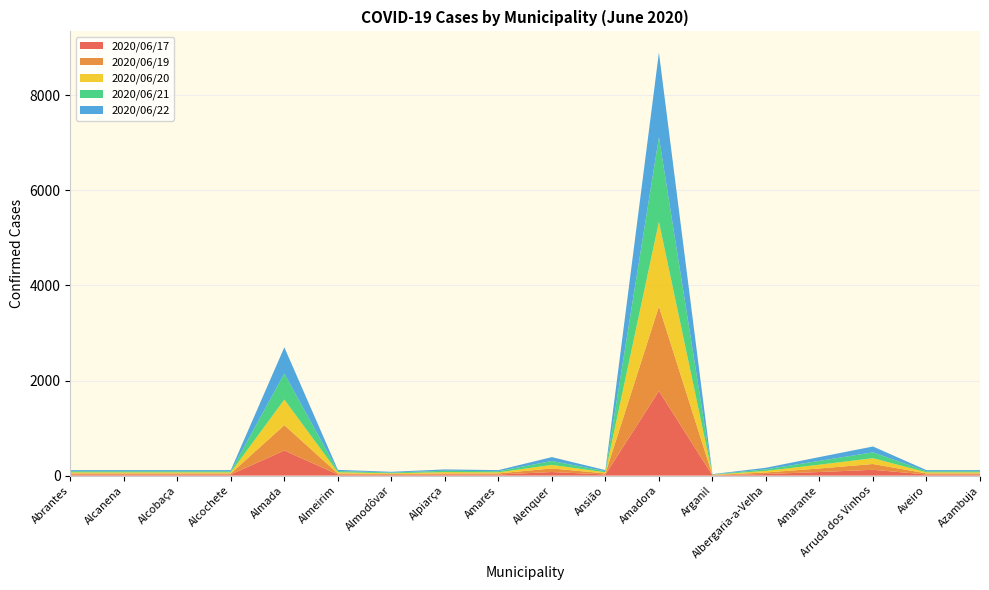

Reading left to right, list all the values displayed in this chart.

2020/06/17: 23	23	23	23	528	23	16	23	23	75	23	1780	6	33	75	122	23	23
2020/06/19: 23	23	23	23	533	23	16	23	23	75	23	1780	6	33	75	122	23	23
2020/06/20: 23	23	23	23	538	25	16	28	23	75	23	1780	6	33	80	122	23	23
2020/06/21: 23	23	23	23	548	25	16	28	23	82	23	1780	6	33	80	123	23	23
2020/06/22: 23	23	23	23	552	25	16	28	23	82	23	1780	6	33	80	123	23	23